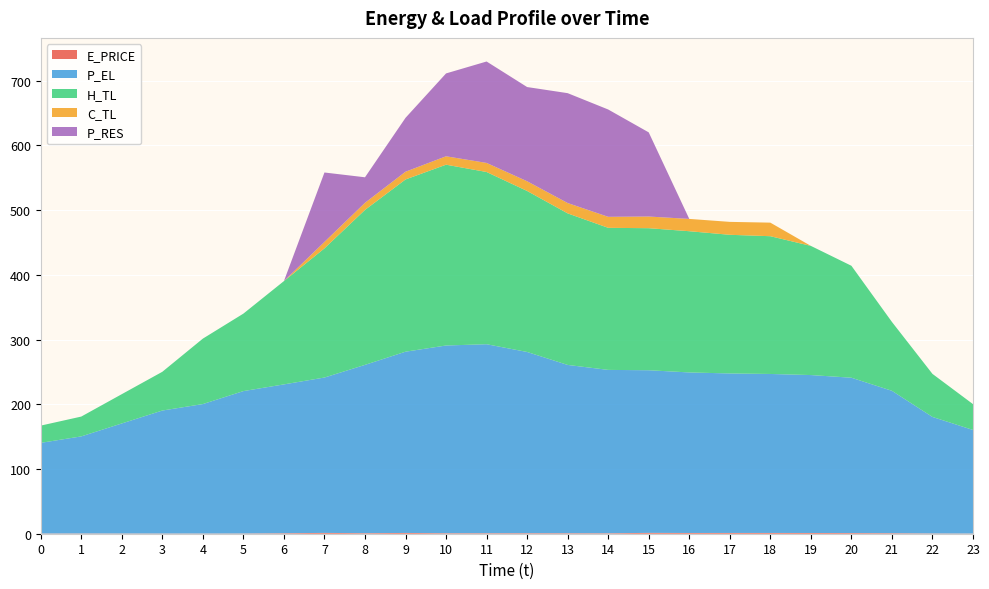

Reading left to right, extract all data points from this chart.

E_PRICE: 0.3	0.4	0.3	0.3	0.3	0.4	0.7	1.3	0.8	1.2	0.8	0.8	0.8	0.8	0.7	1.3	1.2	1.2	1.2	1.1	1.0	0.8	0.4	0.3
P_EL: 140.0	150.0	170.0	190.0	200.0	220.0	230.0	240.0	260.0	280.0	290.0	292.0	280.0	260.0	252.4	251.2	248.0	246.4	245.6	244.0	240.0	220.0	180.0	160.0
H_TL: 26.6	30.6	45.2	59.8	101.1	119.7	159.6	199.5	239.4	266.1	279.3	266.0	248.7	234.1	219.5	219.4	218.2	214.2	212.8	199.5	173.0	106.4	66.5	39.9
C_TL: 0.0	0.0	0.0	0.0	0.0	0.0	0.0	10.0	11.0	12.0	13.0	14.0	15.0	16.0	17.0	18.0	19.0	20.0	21.0	0.0	0.0	0.0	0.0	0.0
P_RES: 0.0	0.0	0.0	0.0	0.0	0.0	0.0	107.2	39.4	83.2	128.0	156.7	145.5	169.7	165.8	130.0	0.0	0.0	0.0	0.0	0.0	0.0	0.0	0.0